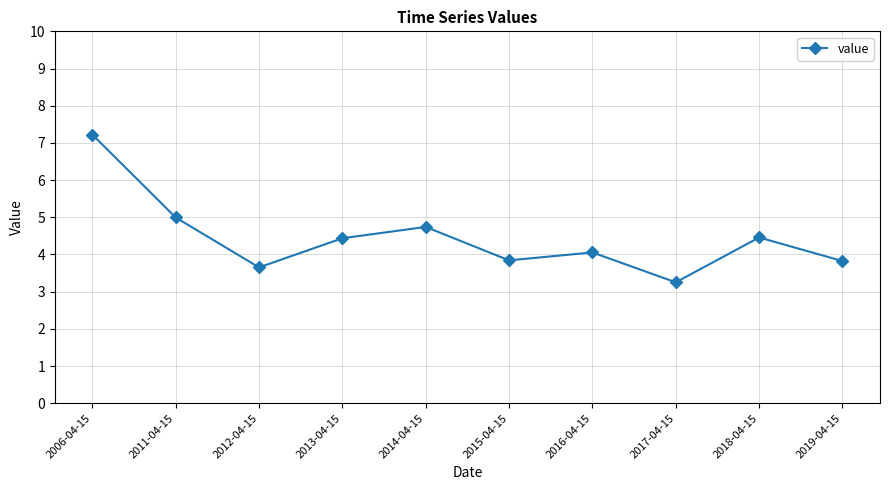

Approximately how many times larger is the value at 2013-04-15 compared to 2012-04-15?

1.2